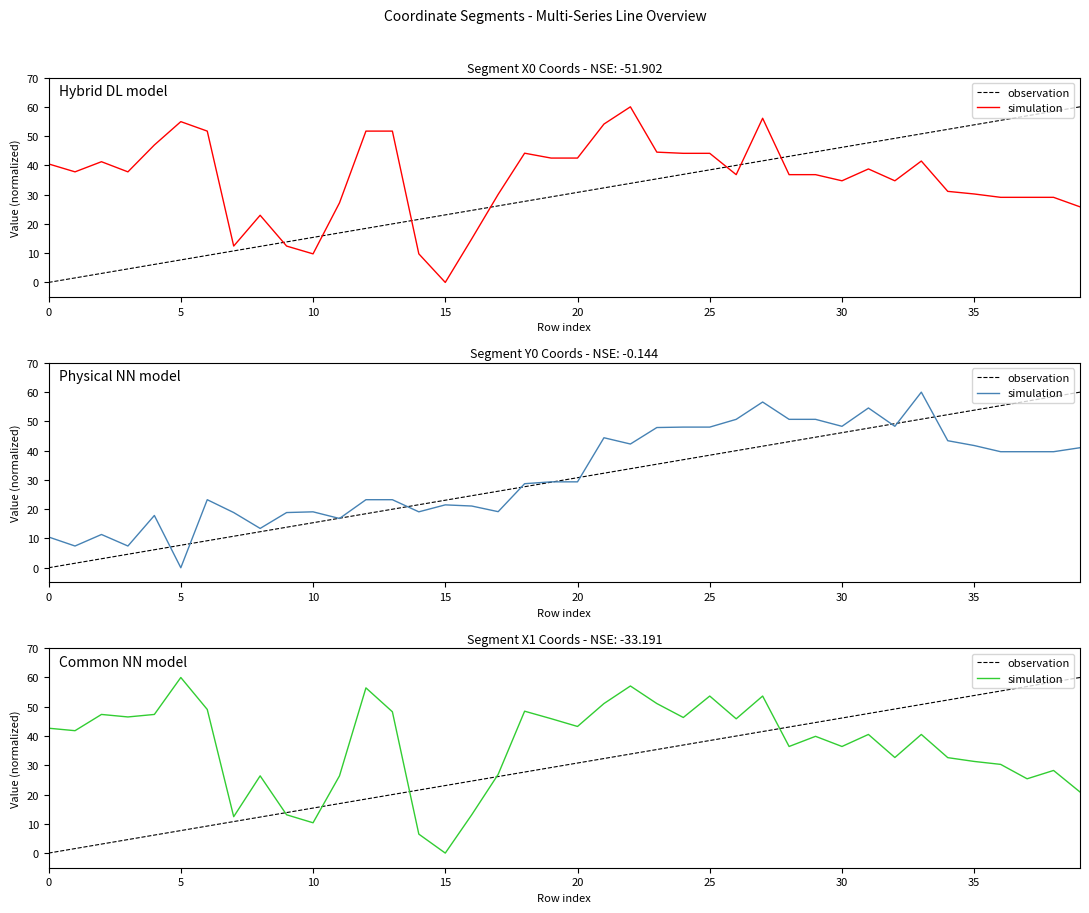

Reading left to right, extract all data points from this chart.

observation: 0.0	1.5	3.1	4.6	6.2	7.7	9.2	10.8	12.3	13.8	15.4	16.9	18.5	20.0	21.5	23.1	24.6	26.2	27.7	29.2	30.8	32.3	33.8	35.4	36.9	38.5	40.0	41.5	43.1	44.6	46.2	47.7	49.2	50.8	52.3	53.8	55.4	56.9	58.5	60.0
simulation: 42.7	41.8	47.4	46.5	47.4	60.0	49.1	12.4	26.4	13.1	10.4	26.4	56.5	48.3	6.5	0.0	13.1	26.9	48.5	45.9	43.3	51.1	57.1	51.1	46.3	53.7	45.9	53.7	36.4	39.9	36.4	40.5	32.7	40.5	32.6	31.3	30.3	25.4	28.2	20.9